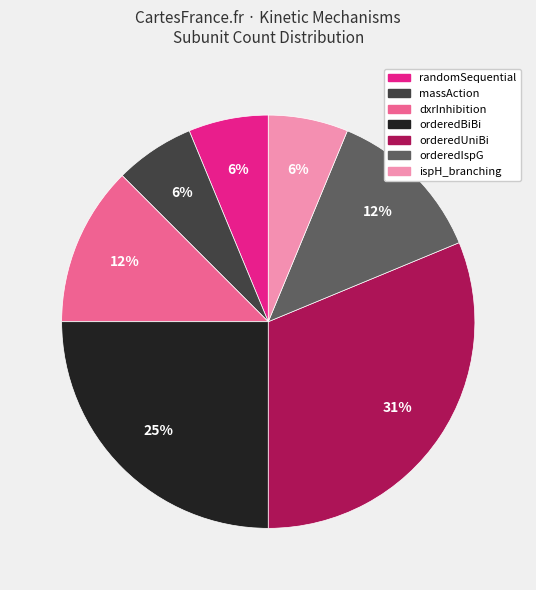

How many segments does this pie chart have?

7